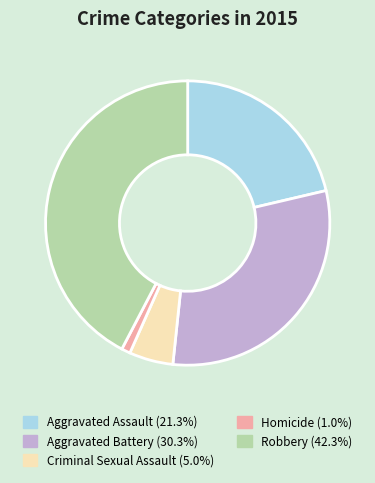

Which category has the biggest portion of the pie?

Robbery